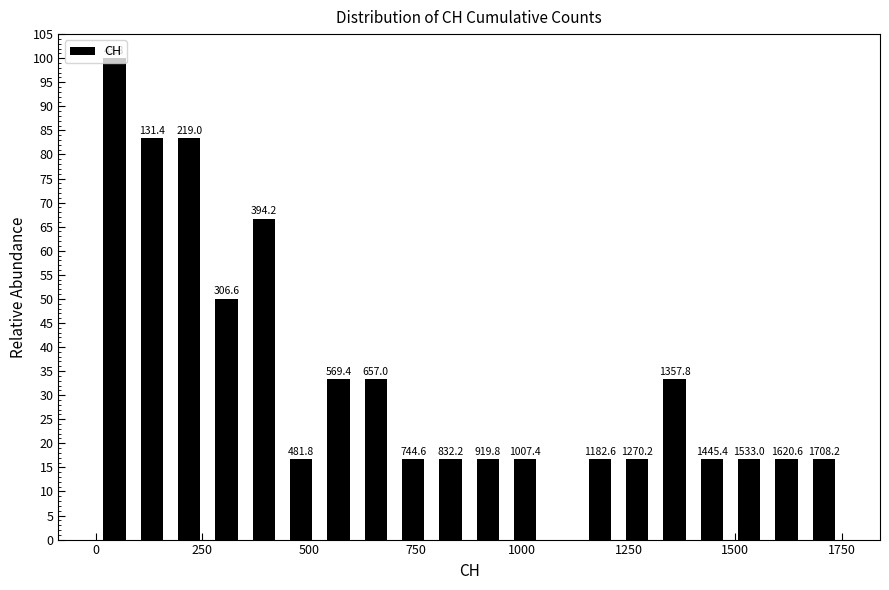

Read against the x-axis, roughly where is the centre of the tallest bar?

50